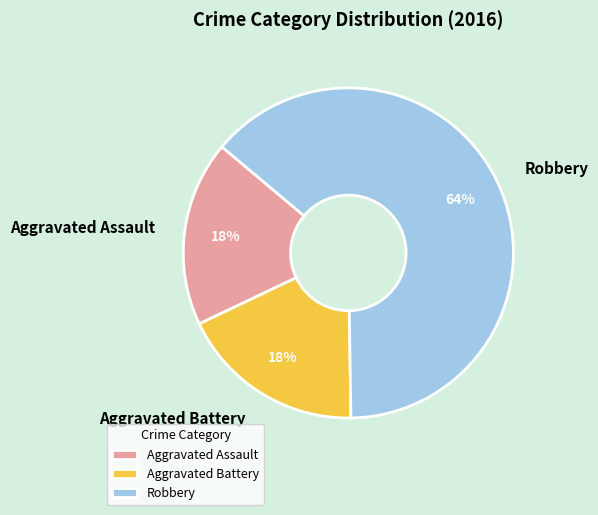

Approximately how many times larger is the value at Aggravated Battery compared to Robbery?

0.3